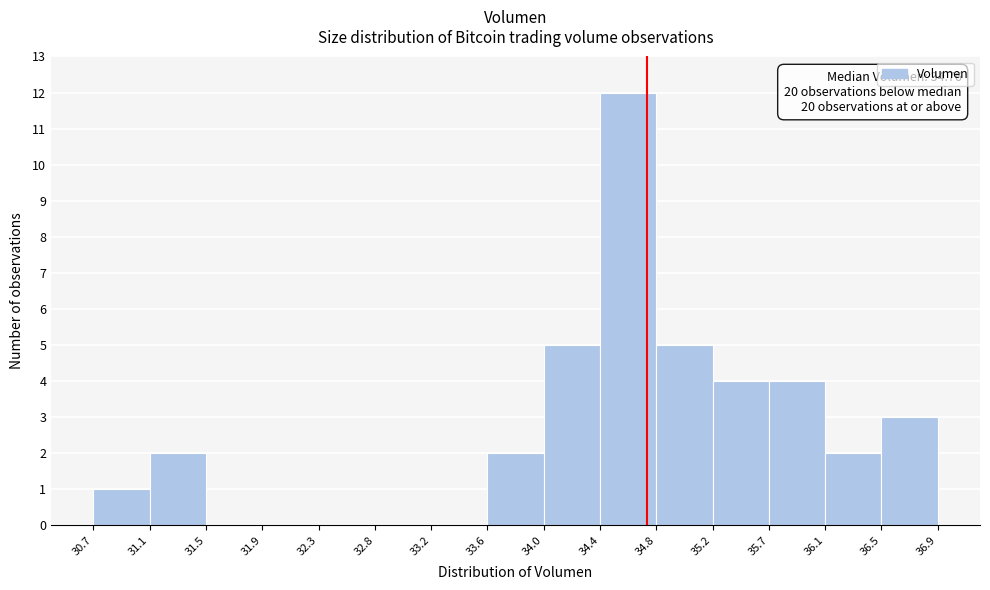

Which range on the x-axis has the tallest bar?

34.4 to 34.8